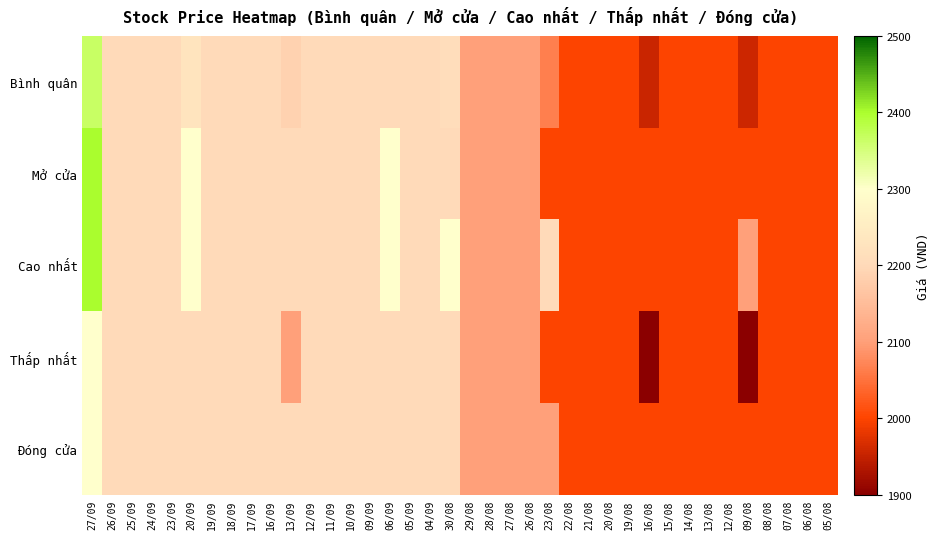

Which series has the largest total across all categories?

Cao nhất